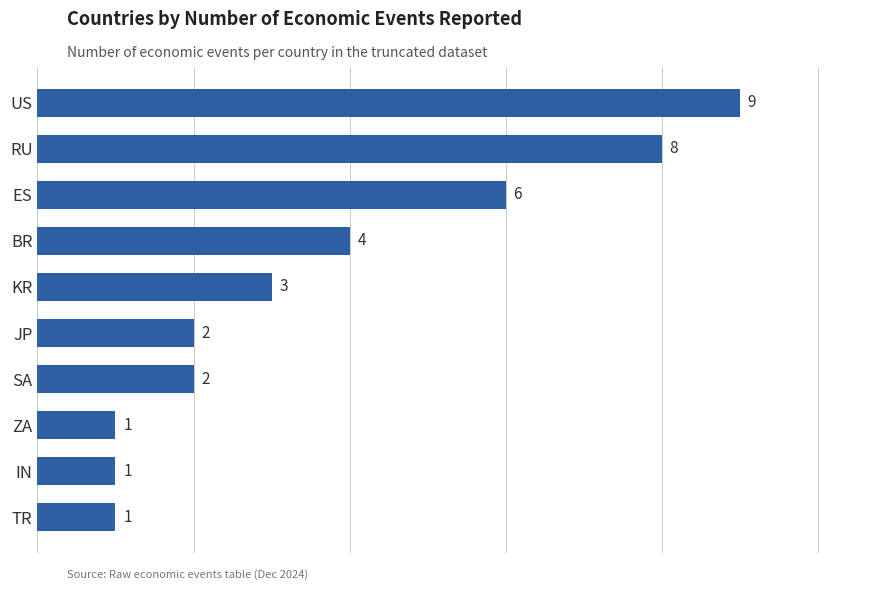

How many distinct data groups are displayed?

1